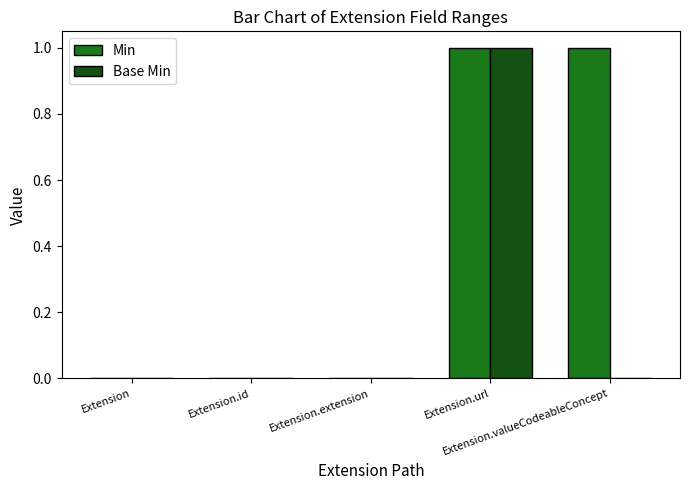

Which series has the largest total across all categories?

Min